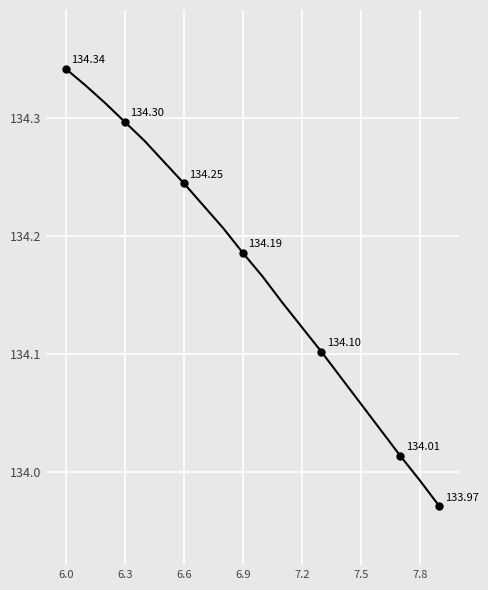

Count the number of data series in this chart.

1